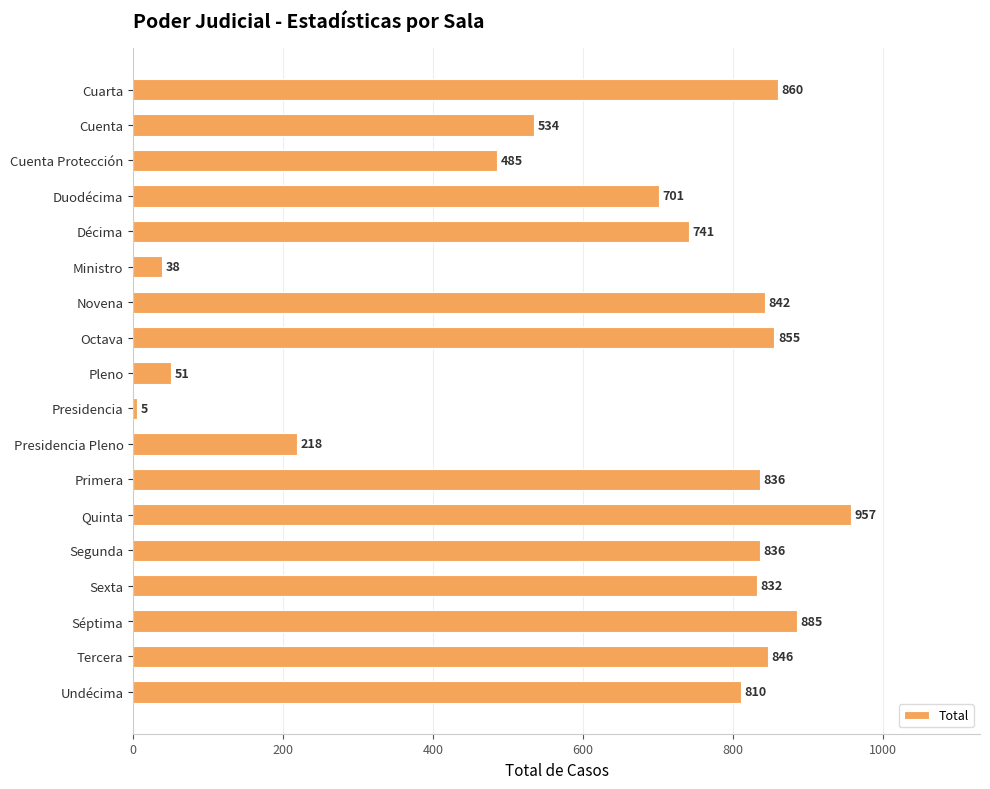

What is the value of the 12th bar from the top?

836